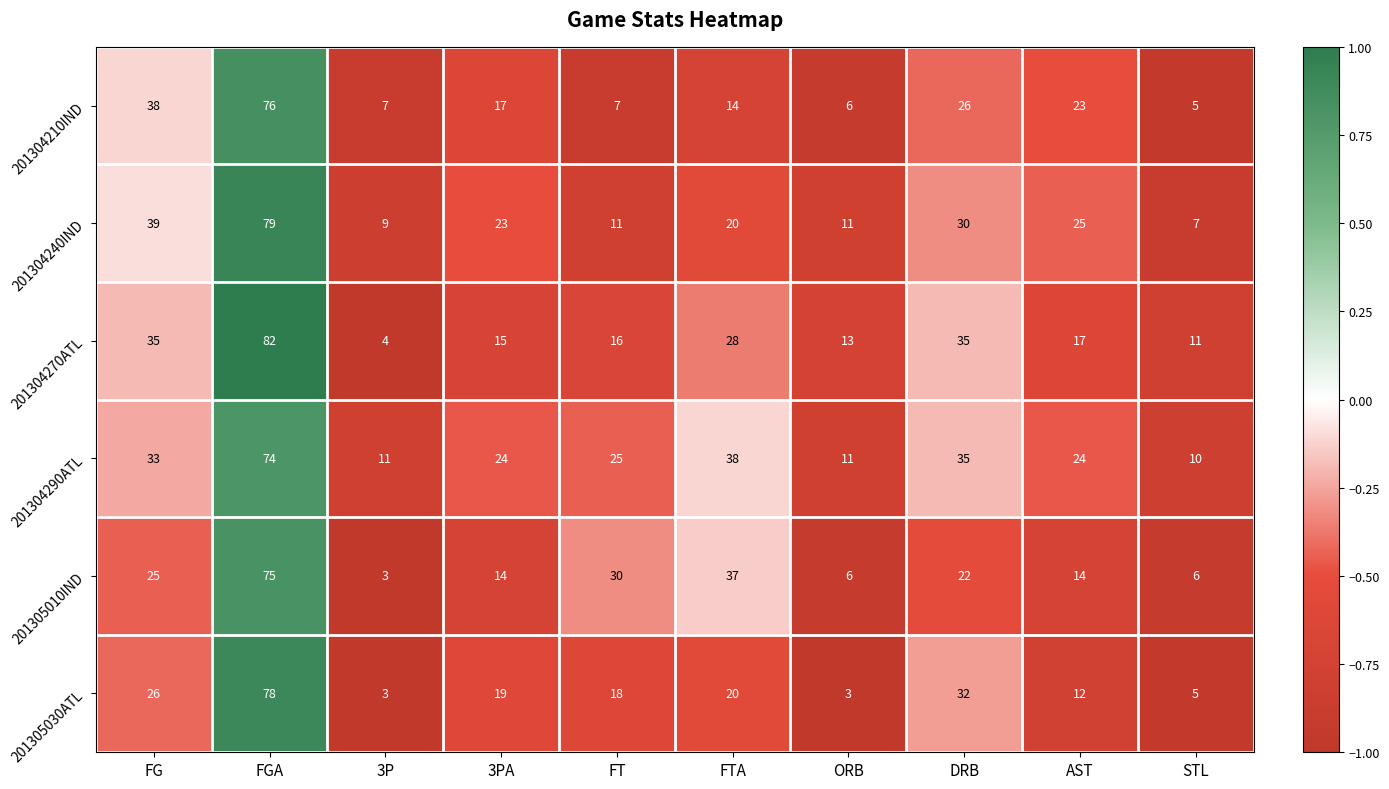

What is the sum of all 201304290ATL values?

285